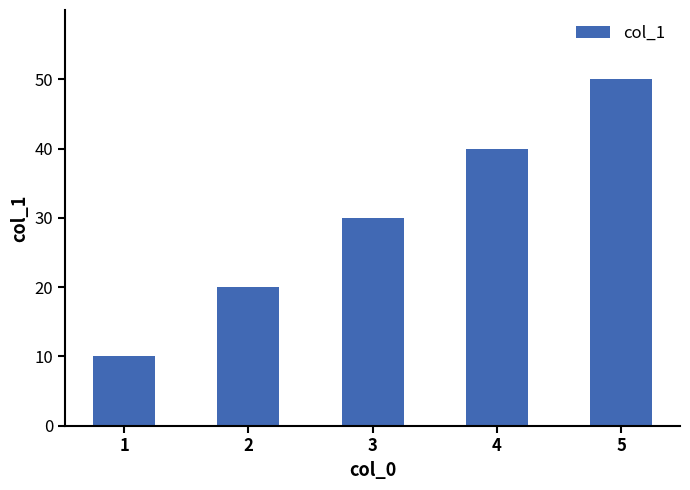

At which label is the value closest to 30?

3